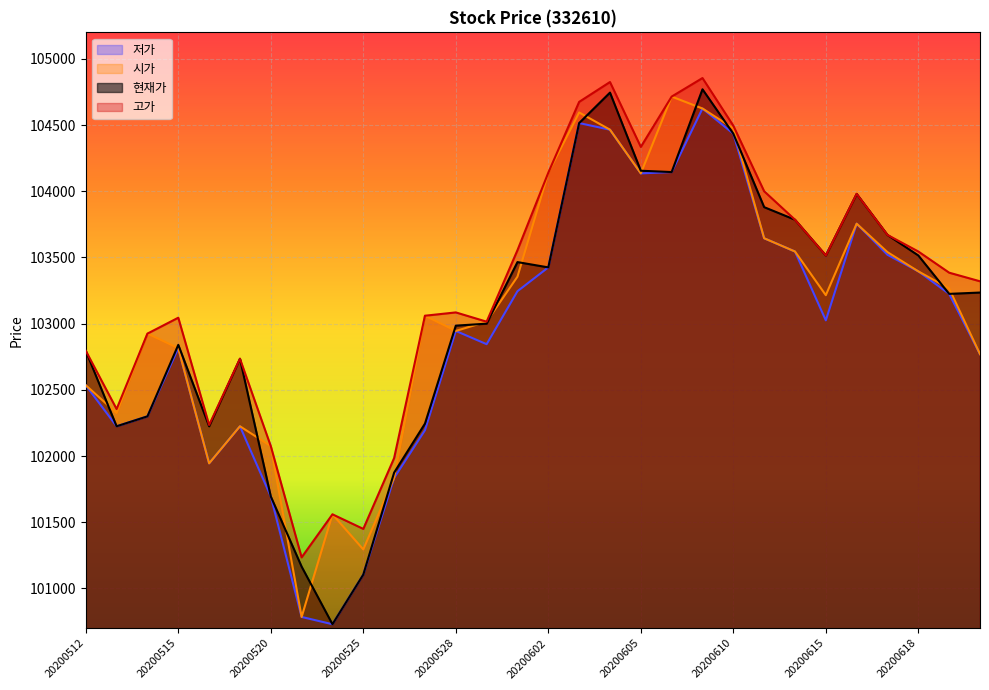

What is the difference between the 저가 values at 20200528 and 20200601?

300